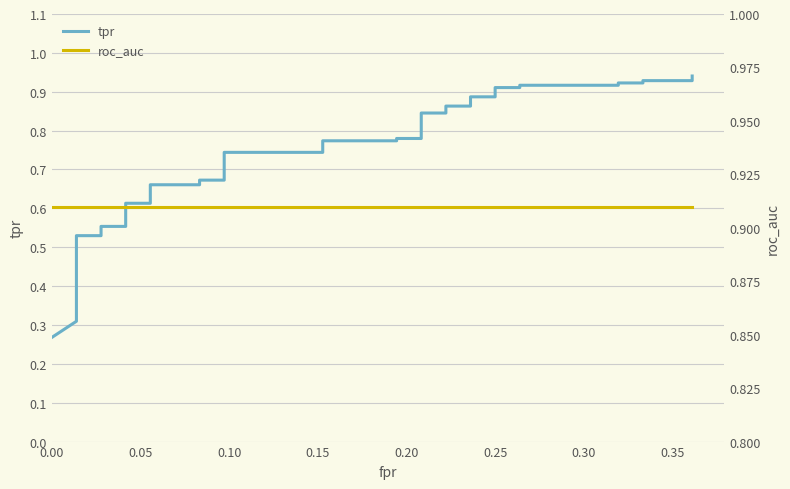

True or false: roc_auc has more than 1 interior local peaks.

False